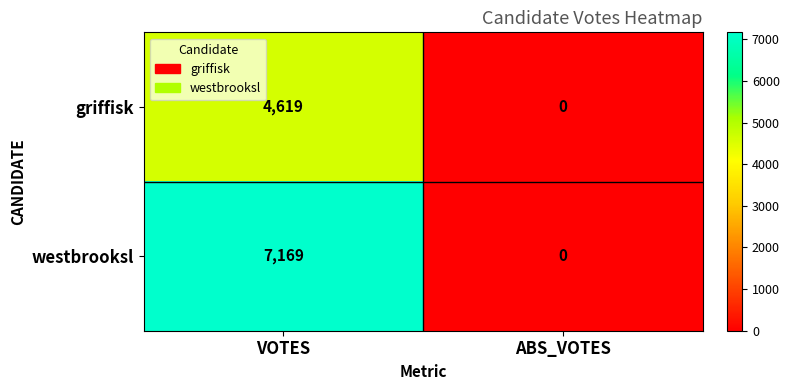

At which label is westbrooksl closest to 3584?

ABS_VOTES